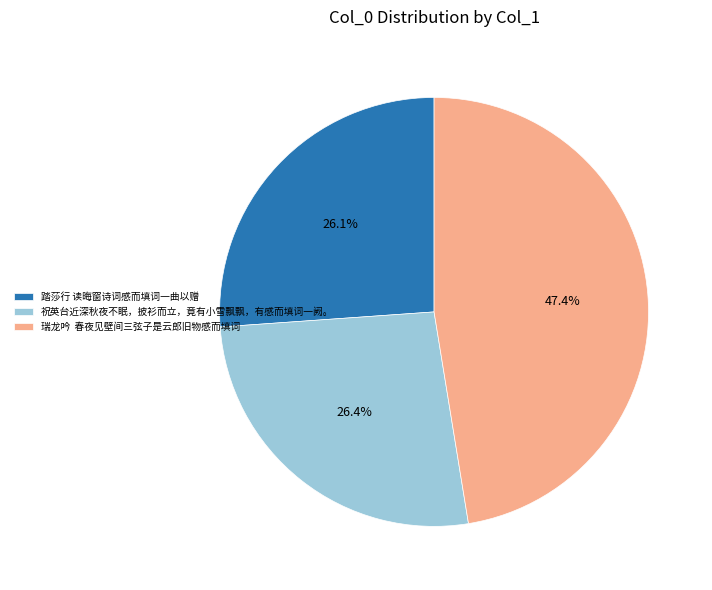

How many segments does this pie chart have?

3